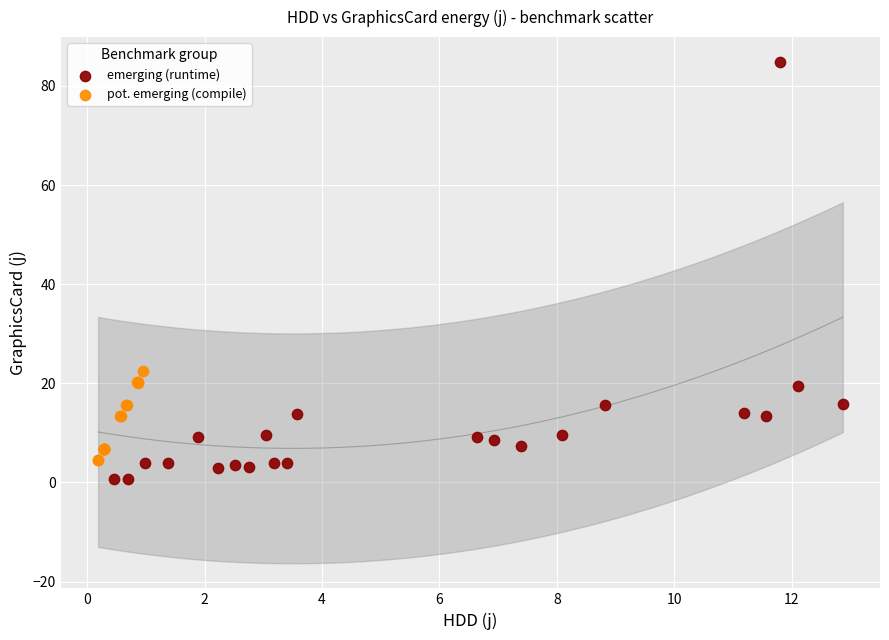

Which series contains the highest Y value?

emerging (runtime)